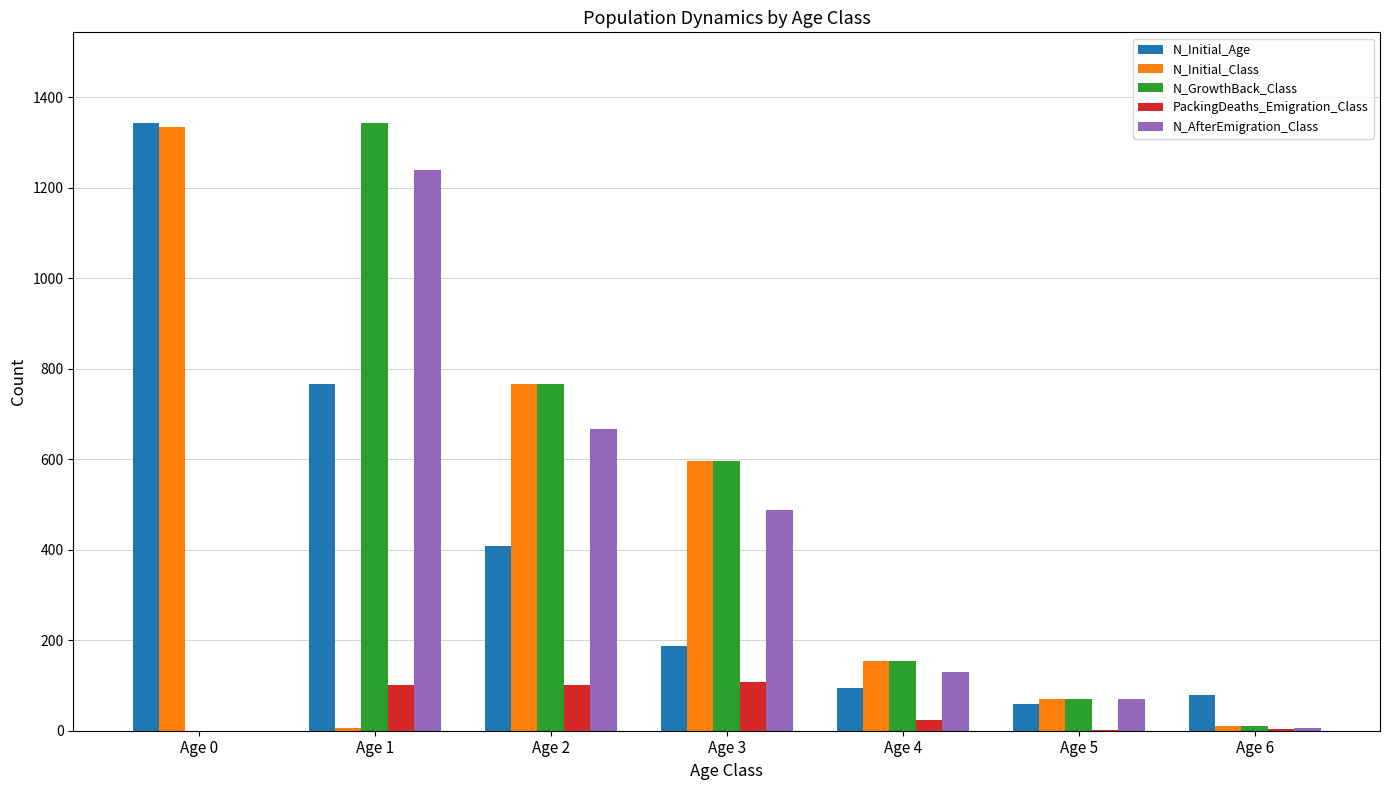

Which category has the highest value in the N_Initial_Class series?

Age 0